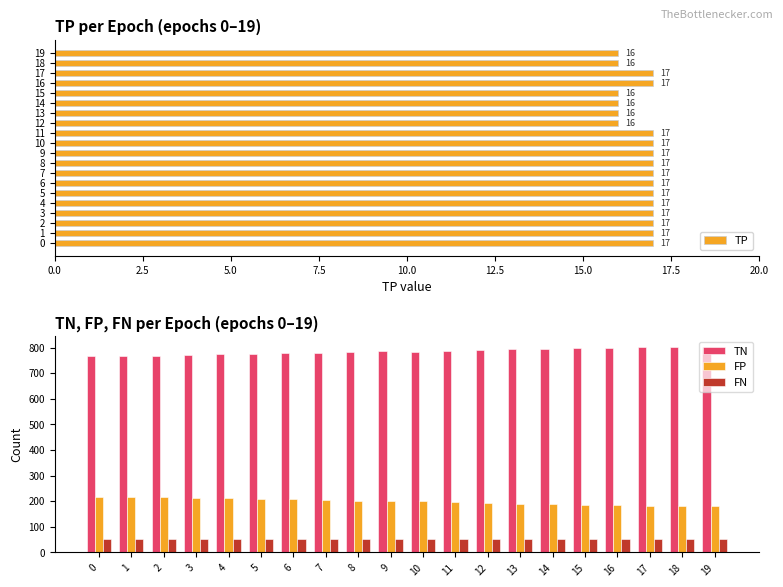

How many bars are there in total?

80